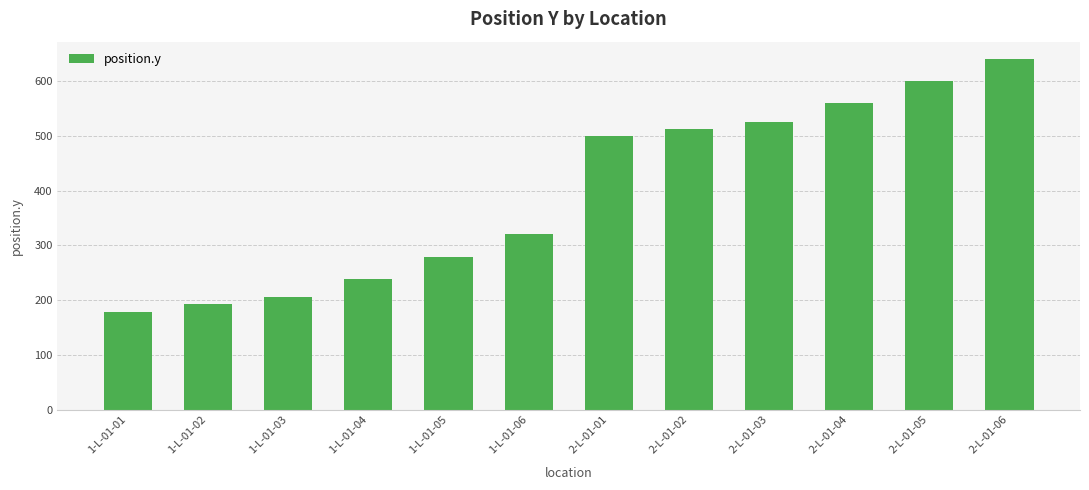

What is the difference between the values at 1-L-01-04 and 2-L-01-01?

259.6